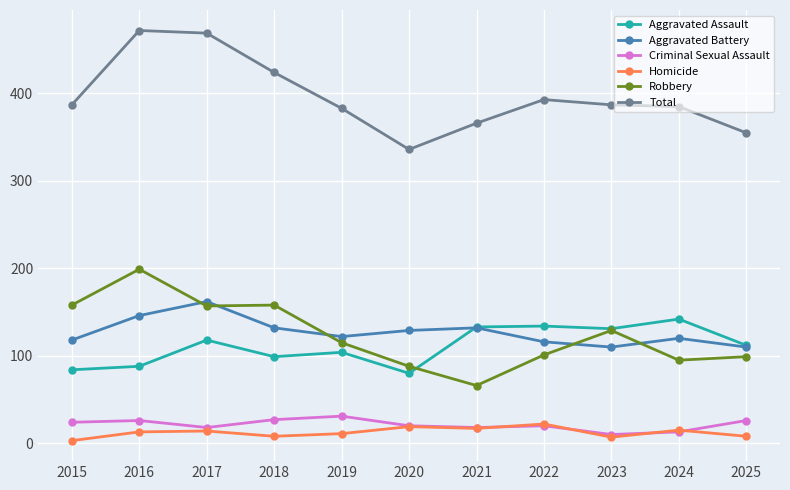

What is the maximum value shown in the chart?

472